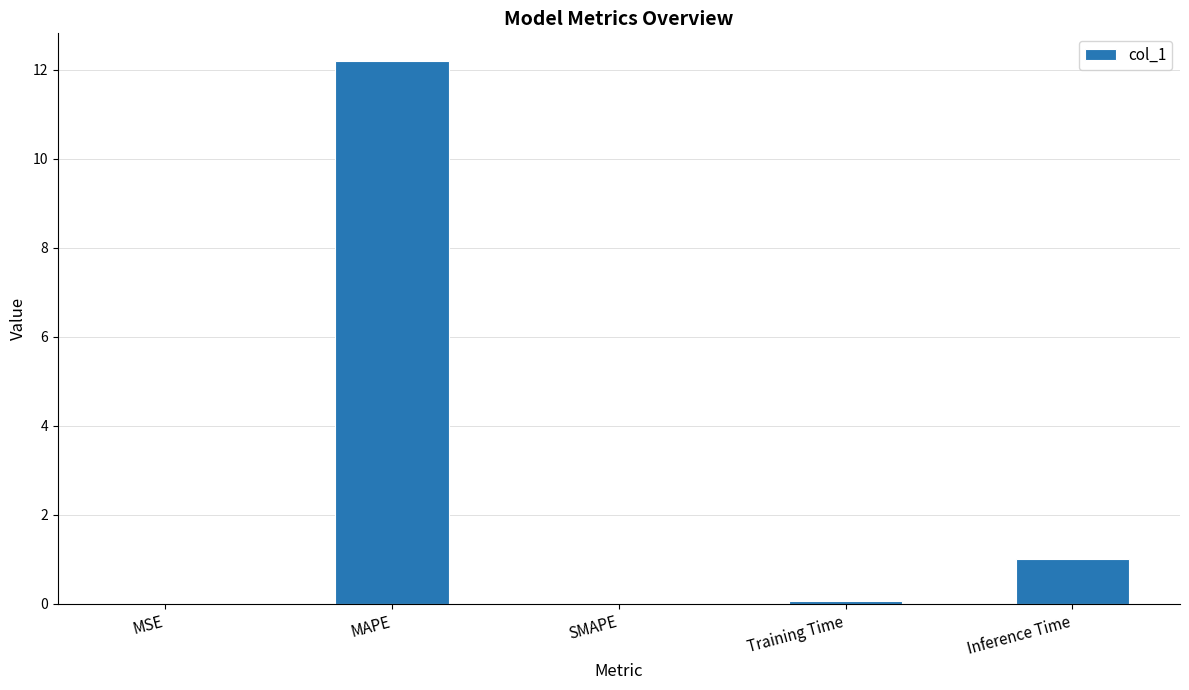

The value at SMAPE is 0.0. True or false?

True